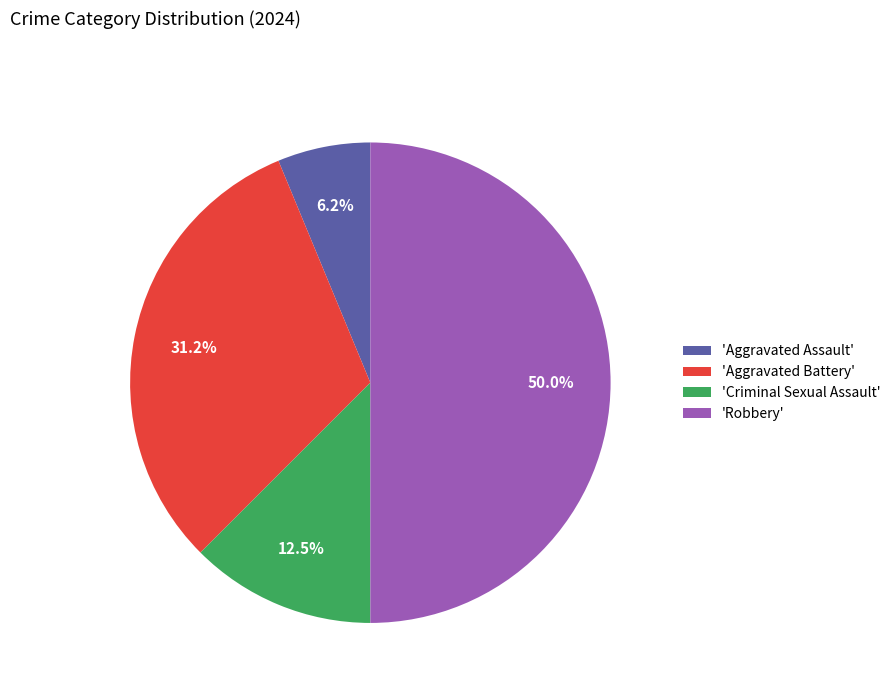

Between 'Robbery' and 'Criminal Sexual Assault', which is larger?

'Robbery'